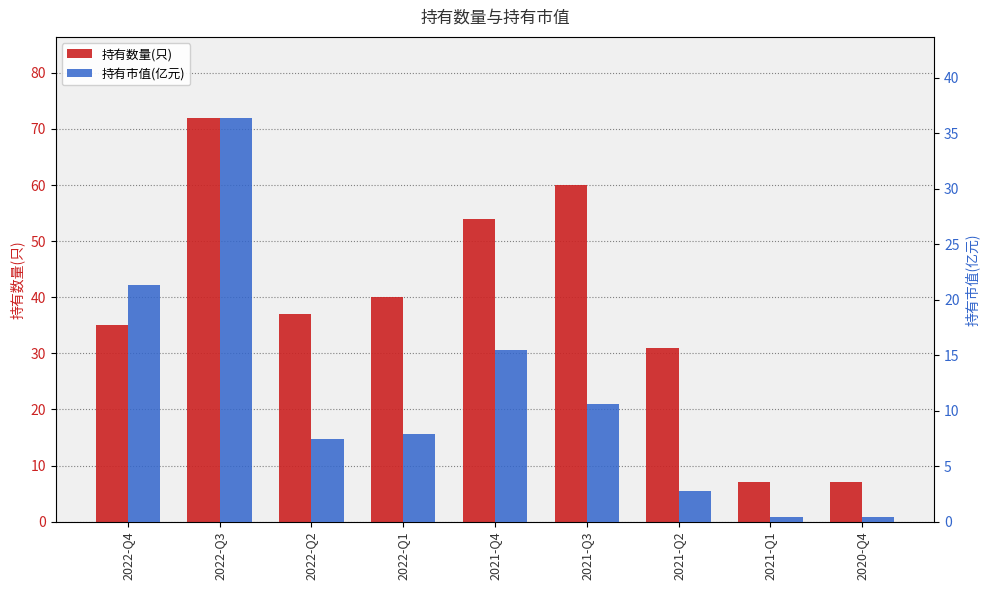

At which category does the chart reach its minimum across all series?

2020-Q4